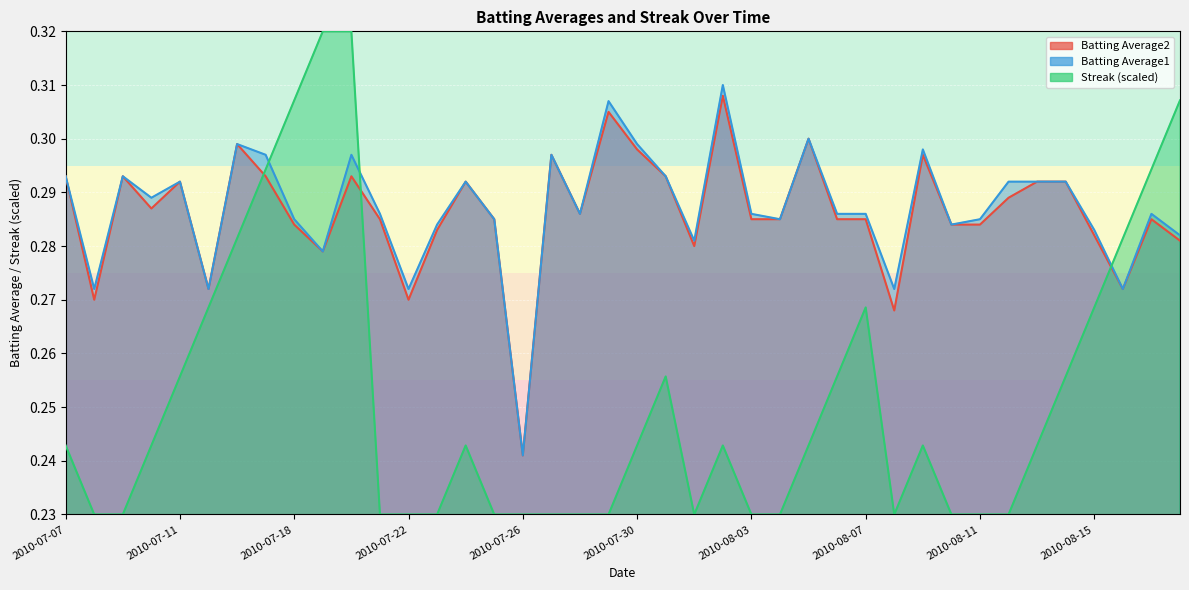

At which category does the chart reach its peak across all series?

2010-07-19